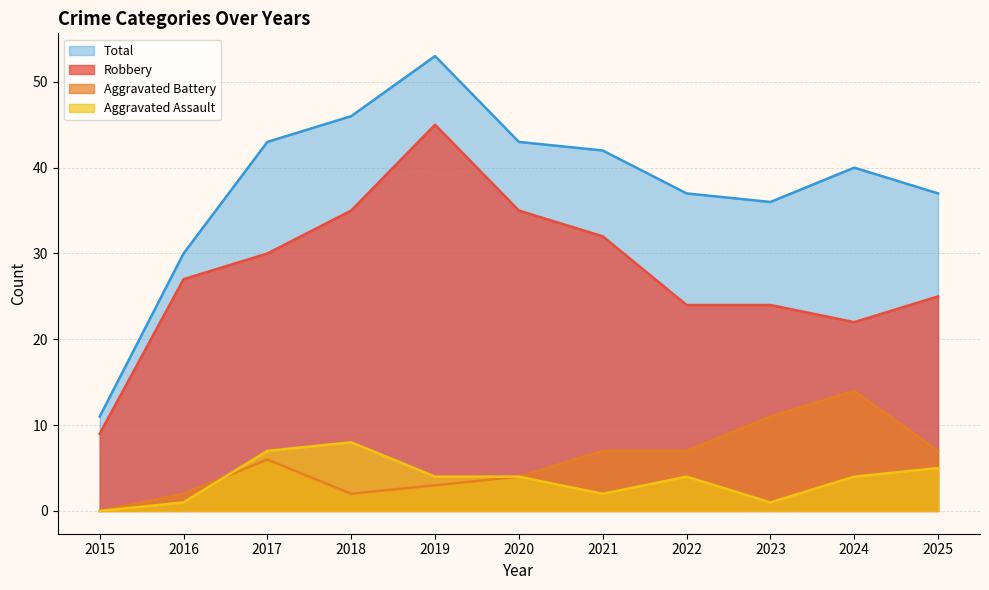

The value of Robbery at 2023 is 11. True or false?

False